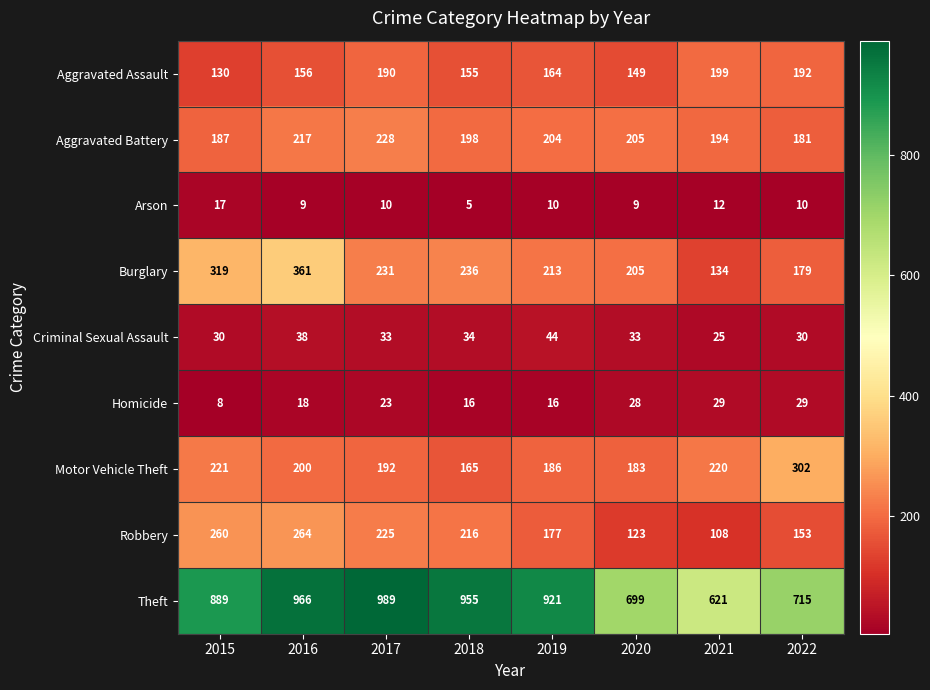

What is the total value across all series at 2020?

1634